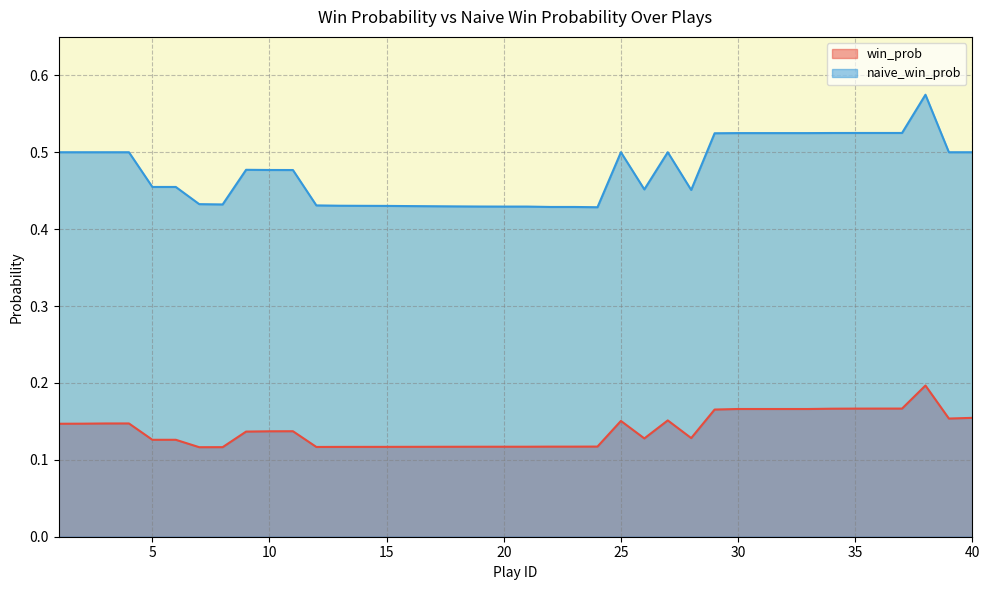

Which label corresponds to the largest value in the chart?

38